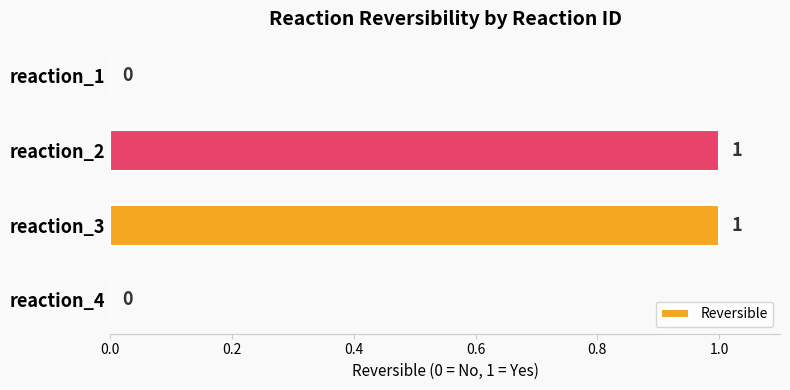

Reading top to bottom, list all the values displayed in this chart.

reaction_1=0	reaction_2=1	reaction_3=1	reaction_4=0